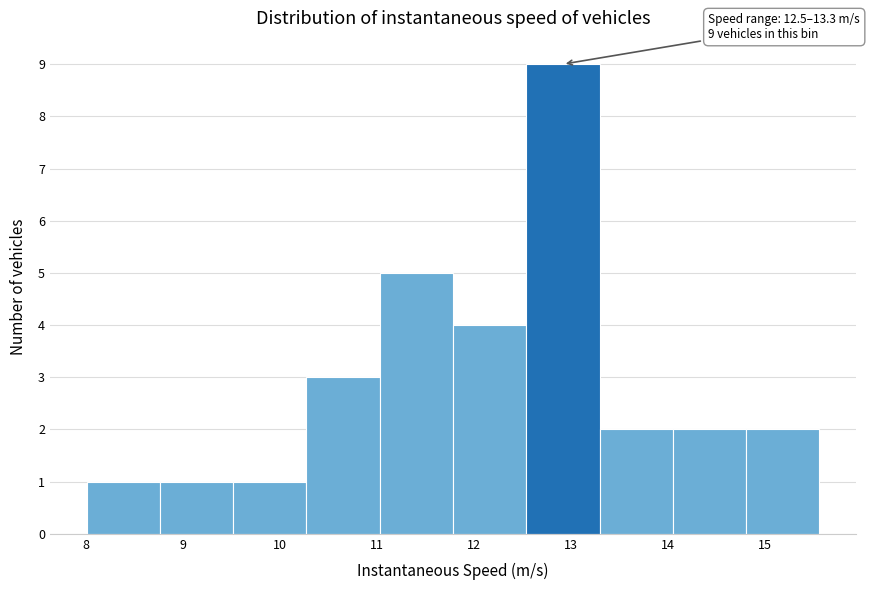

Which range on the x-axis has the tallest bar?

12.5 to 13.3